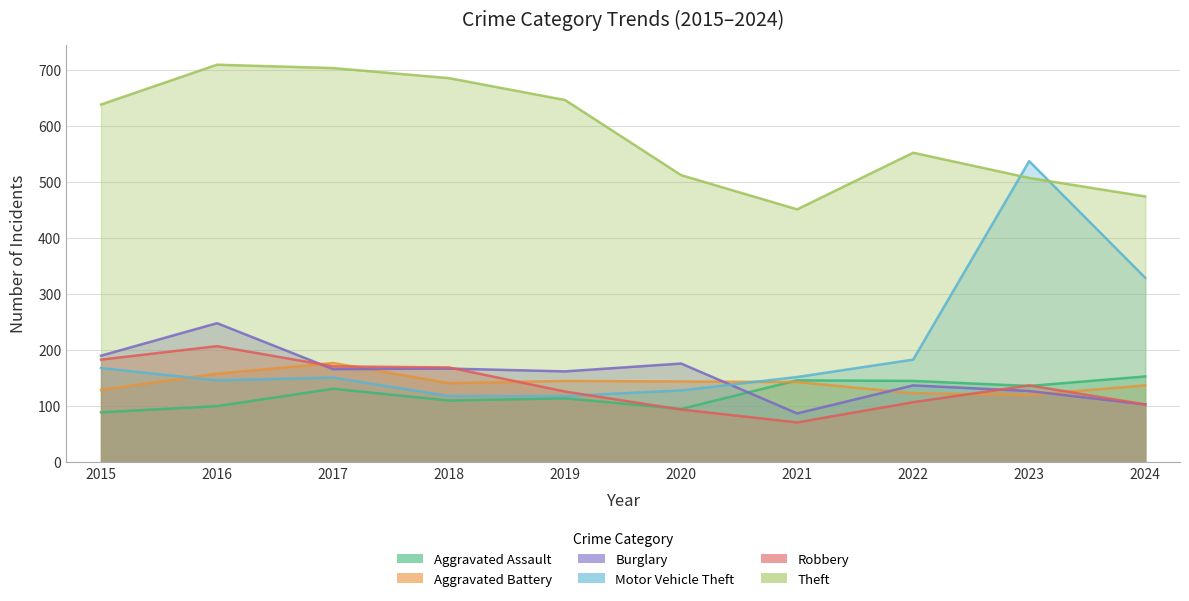

At which category does the chart reach its minimum across all series?

2021